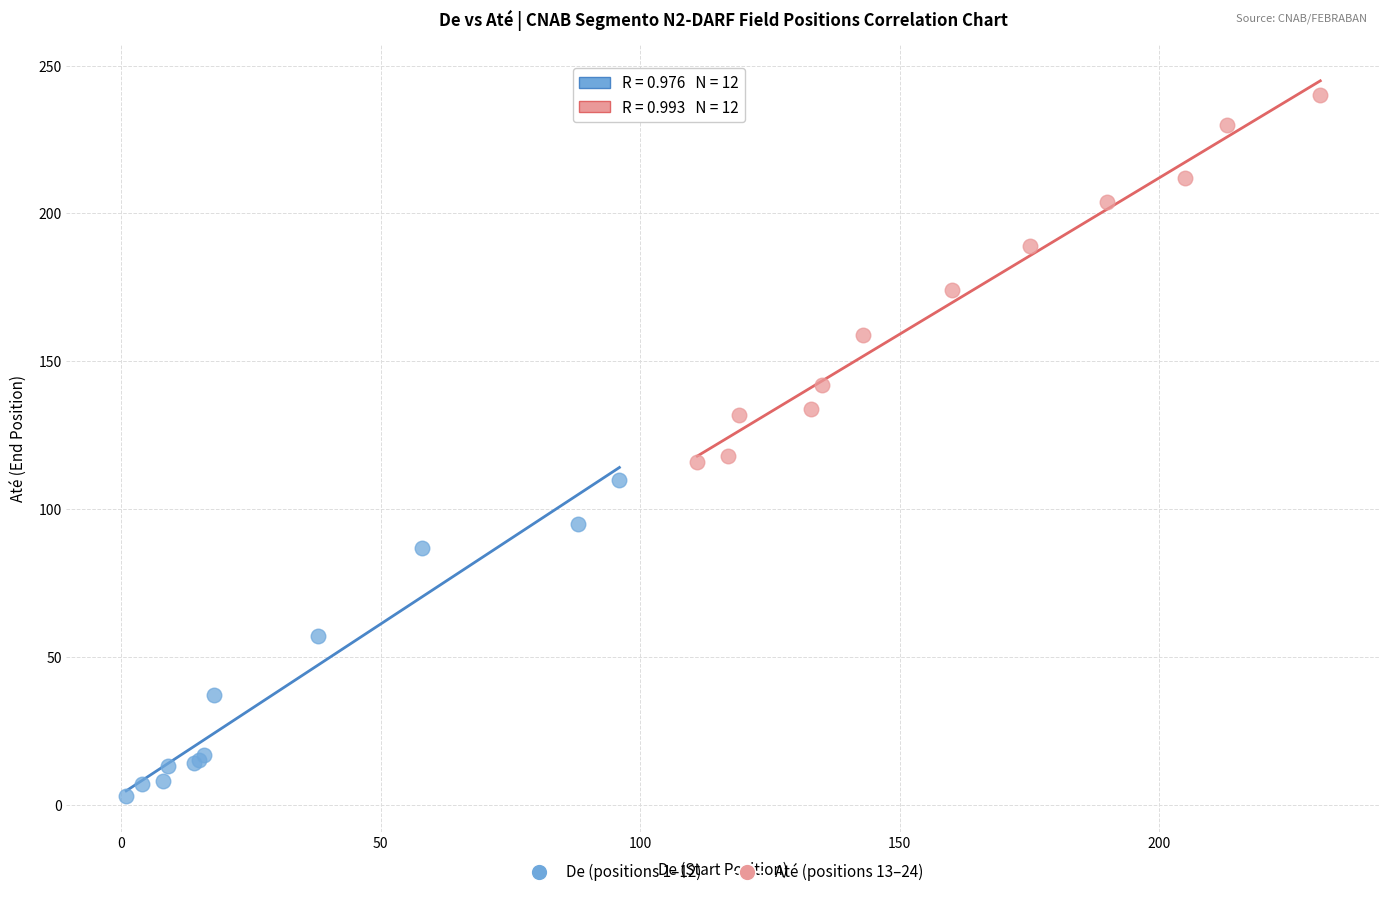

Which series reaches the maximum Y coordinate?

Até (positions 13–24)